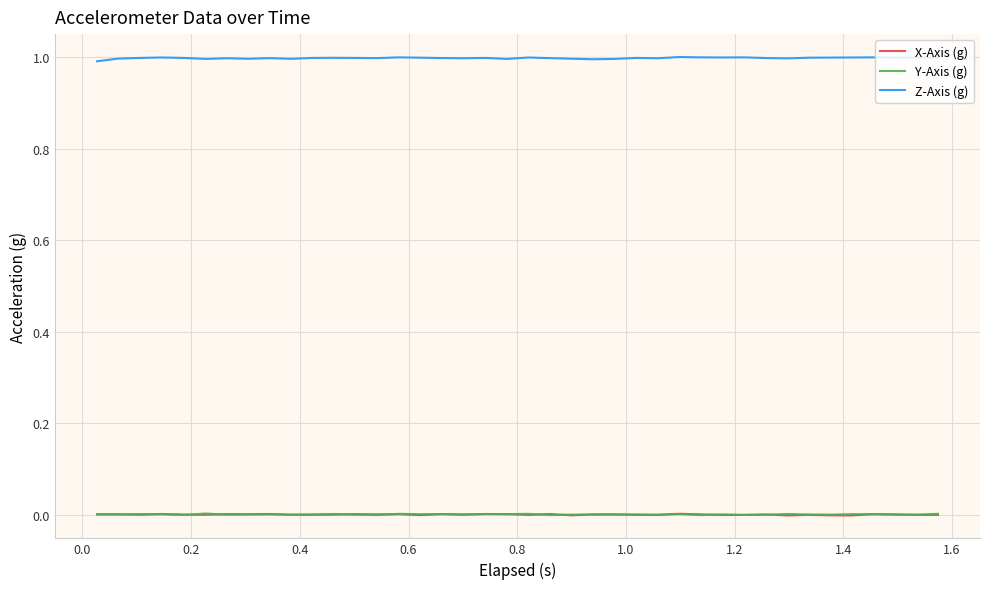

Which series has the largest total across all categories?

Z-Axis (g)